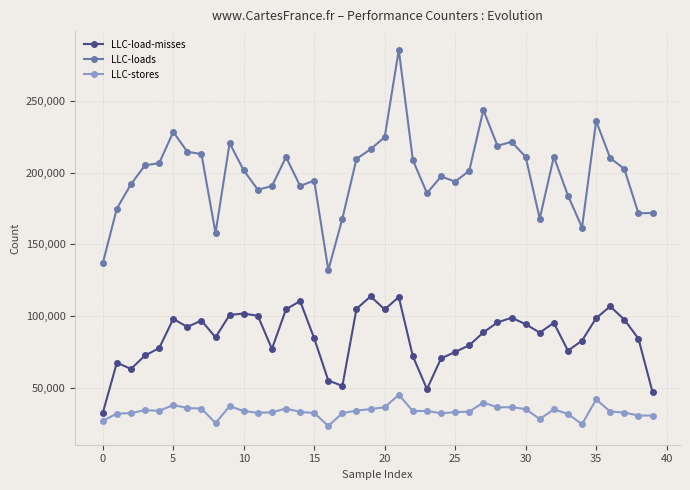

List the series in order of their overall mean, highest first.

LLC-loads, LLC-load-misses, LLC-stores